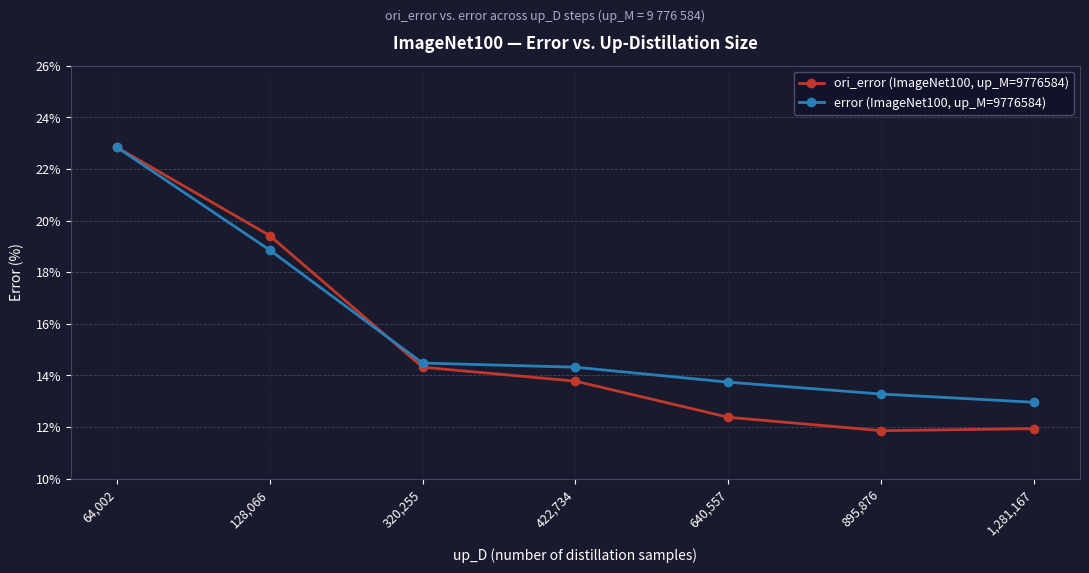

What is the difference between the error (ImageNet100, up_M=9776584) values at 640,557 and 422,734?

0.6